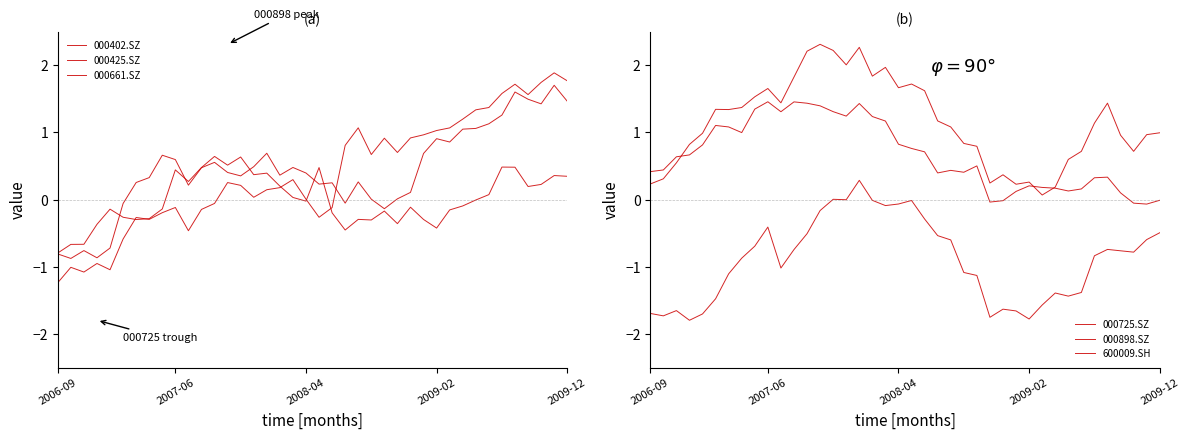

Where is 000425.SZ nearest to the value 0?

2008-04